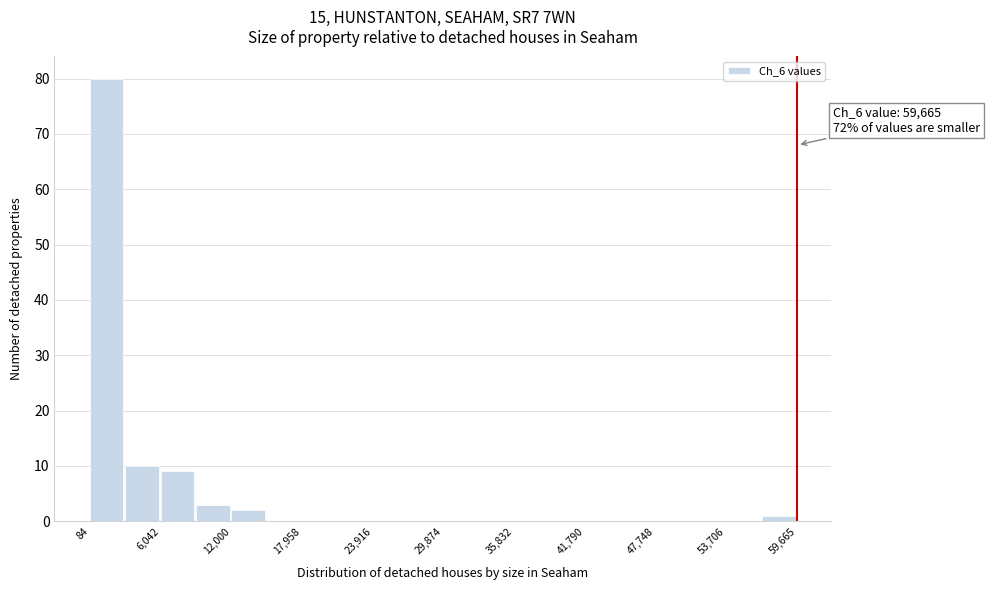

Around what value on the x-axis is the tallest bar? Give the approximate position of its centre, as read against the axis.

1000